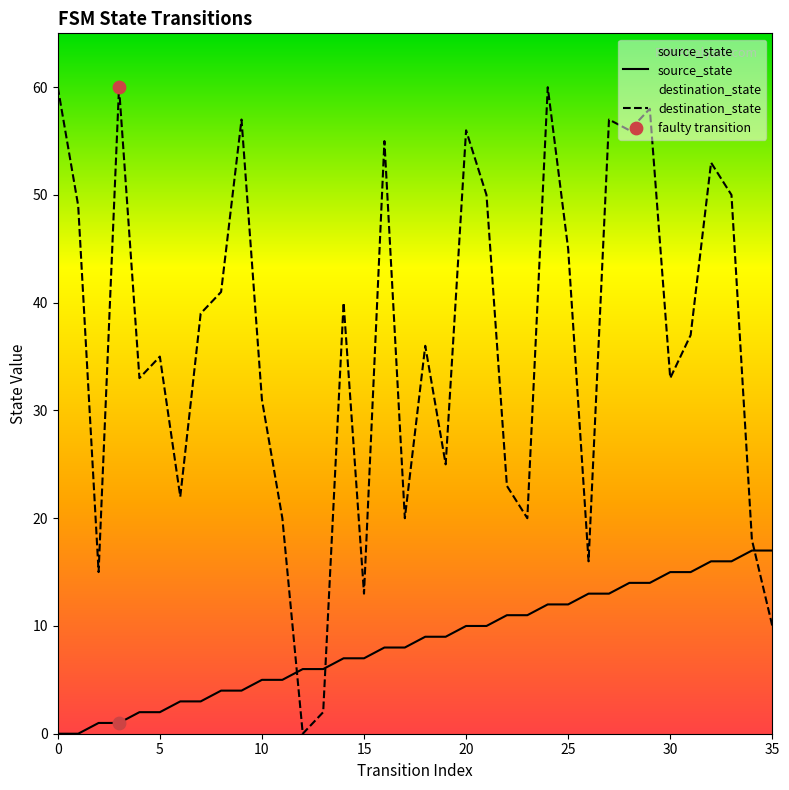

What is the total value across all series at 16?

63